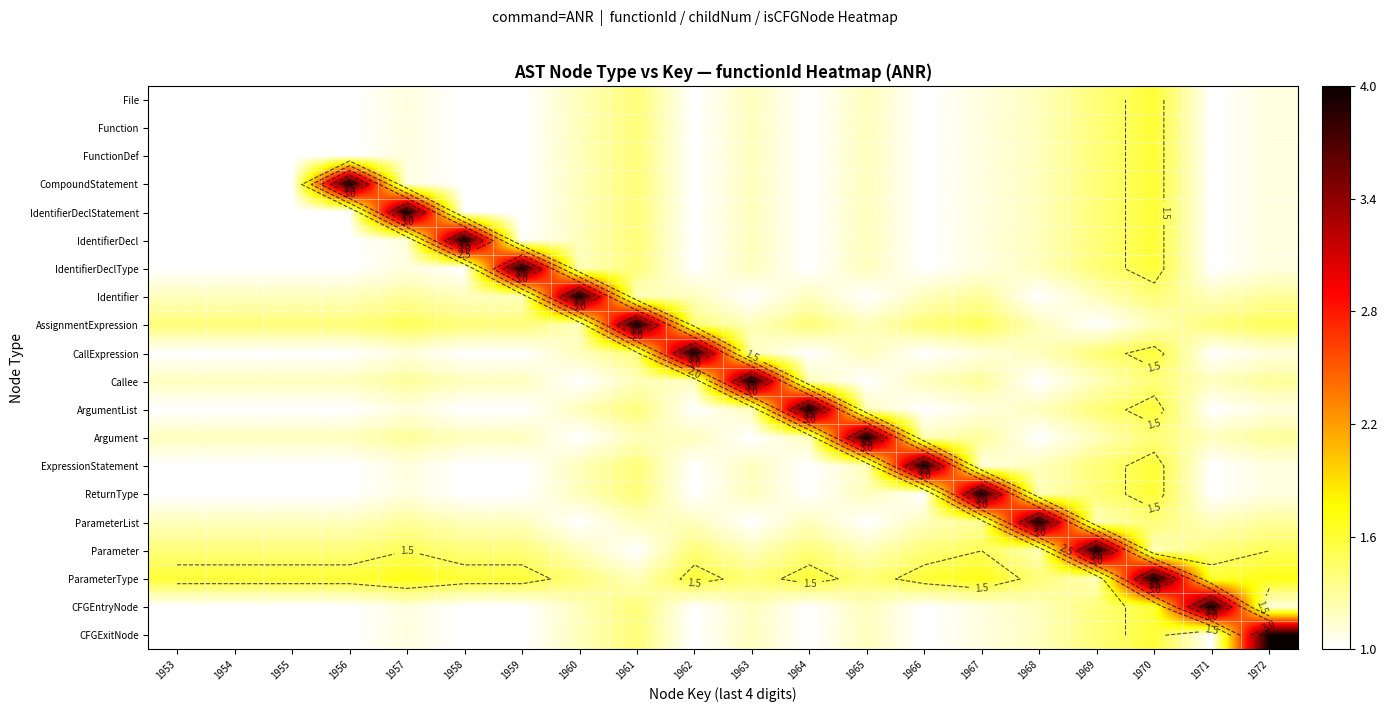

What is the average value of the Parameter series?

1.5